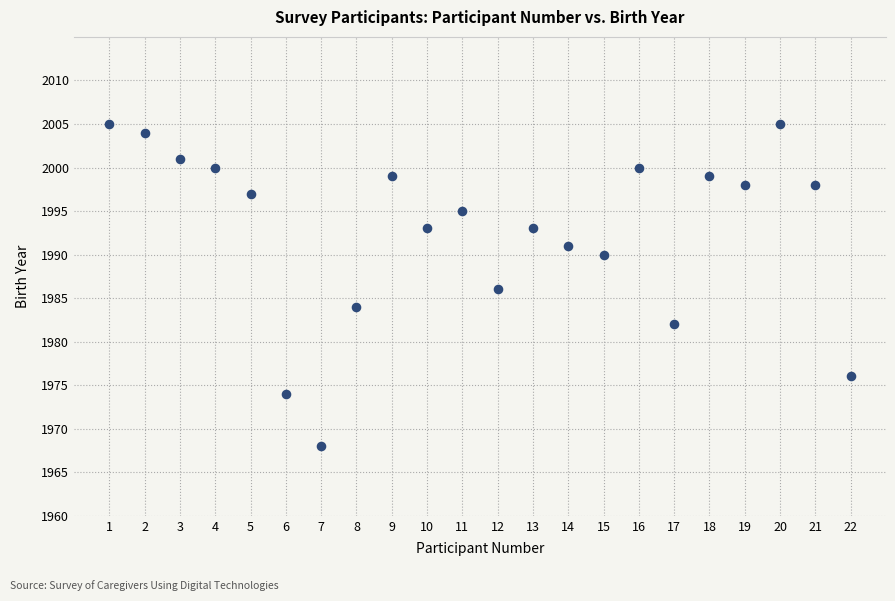

What is the range of X values (max minus min)?

21